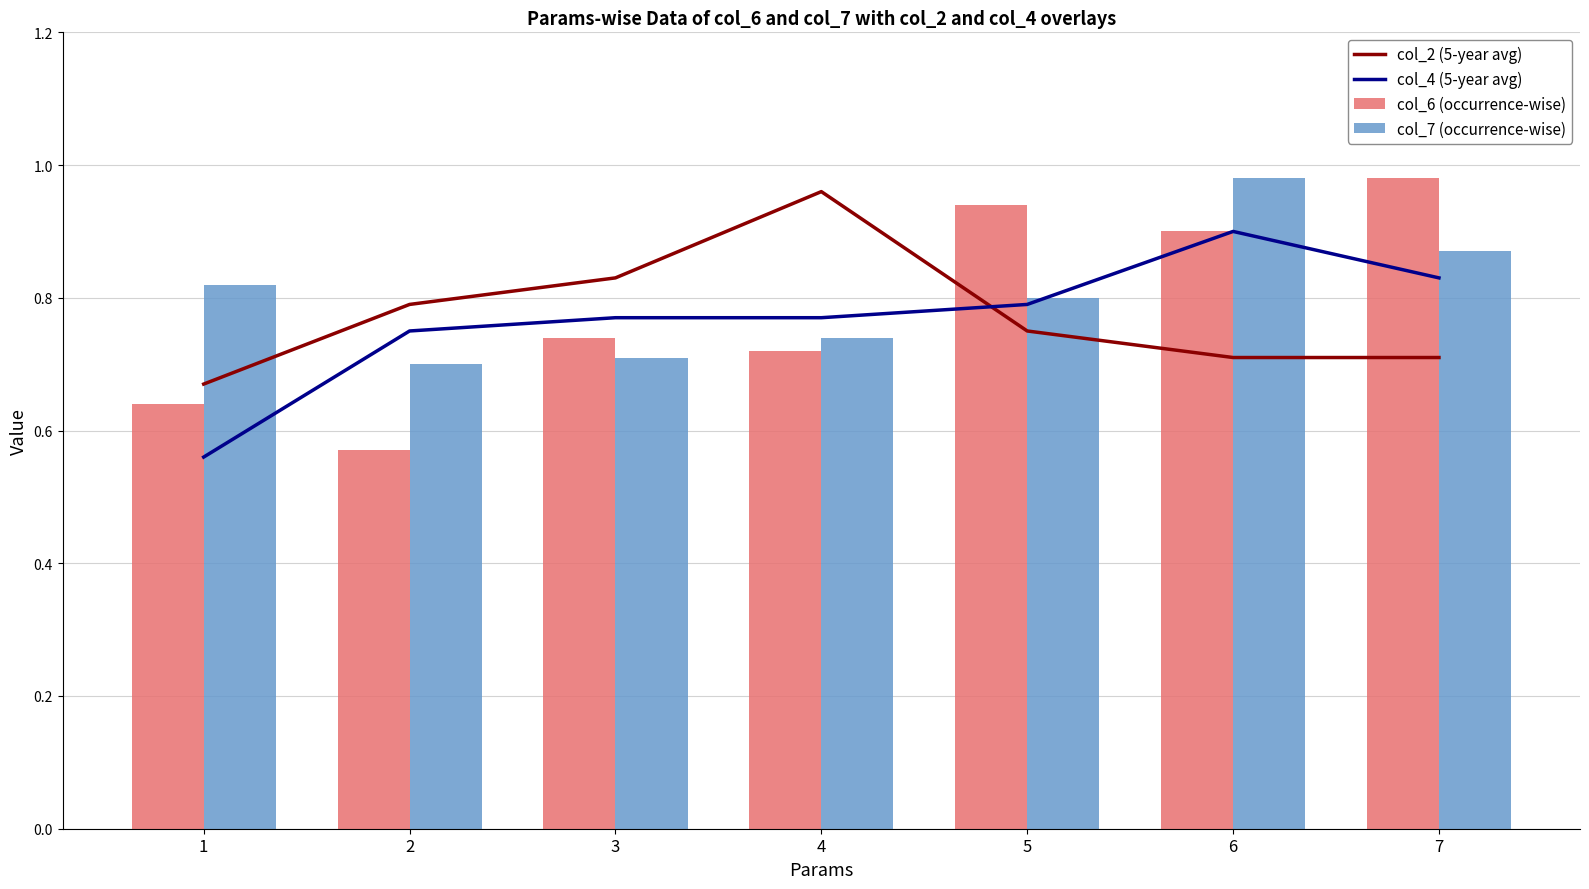

What is the value of the col_7 (occurrence-wise) bar at the 1st from the left?

0.8